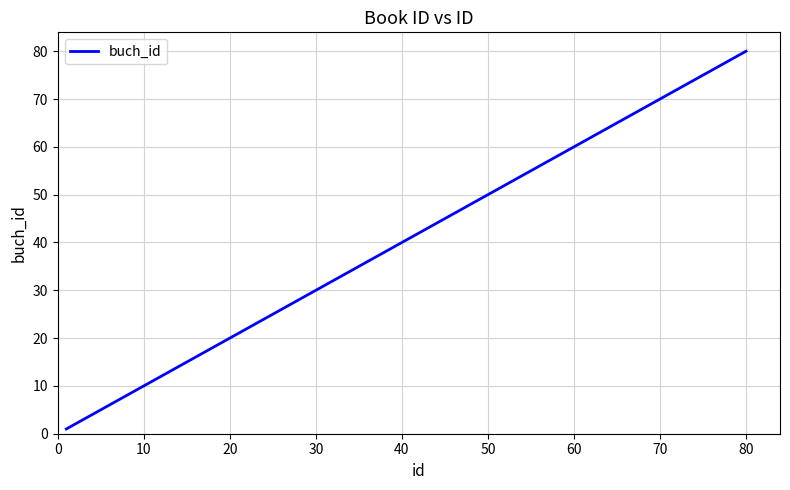

What is the difference between the second highest and minimum values?

69